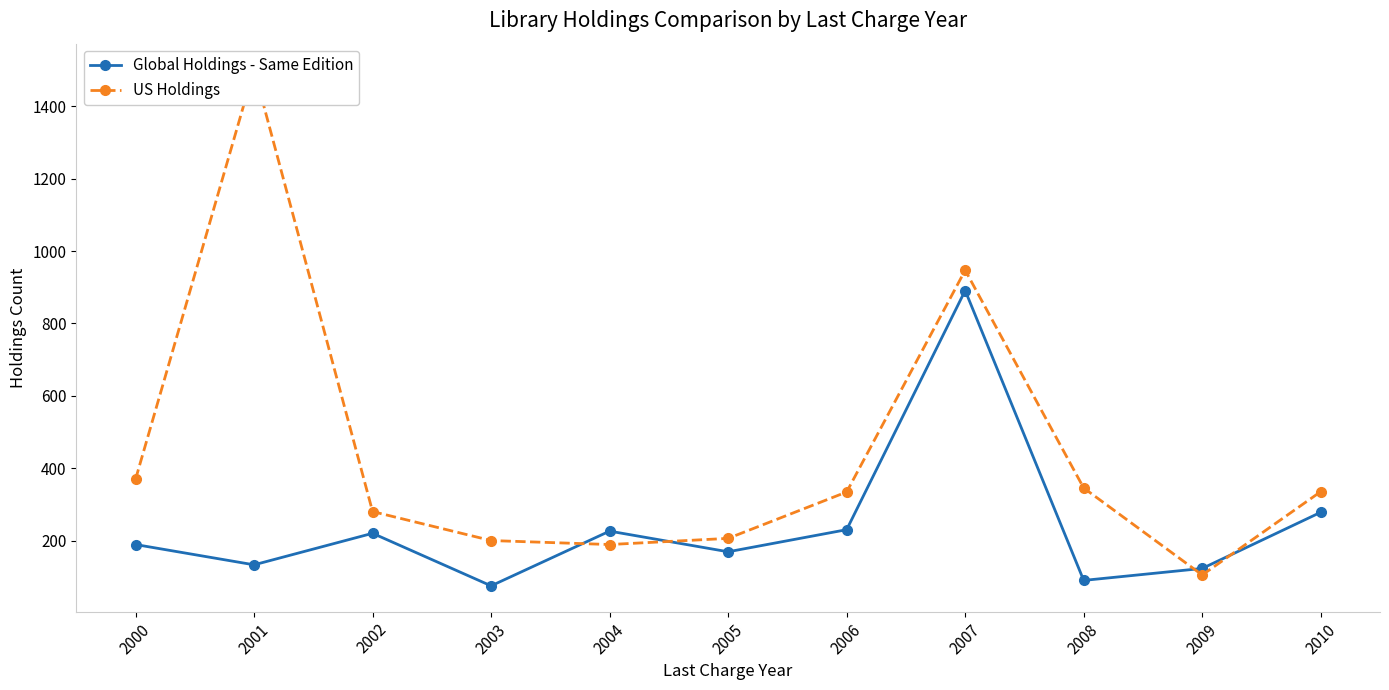

What is the spread (max minus min) of values at 2008?

255